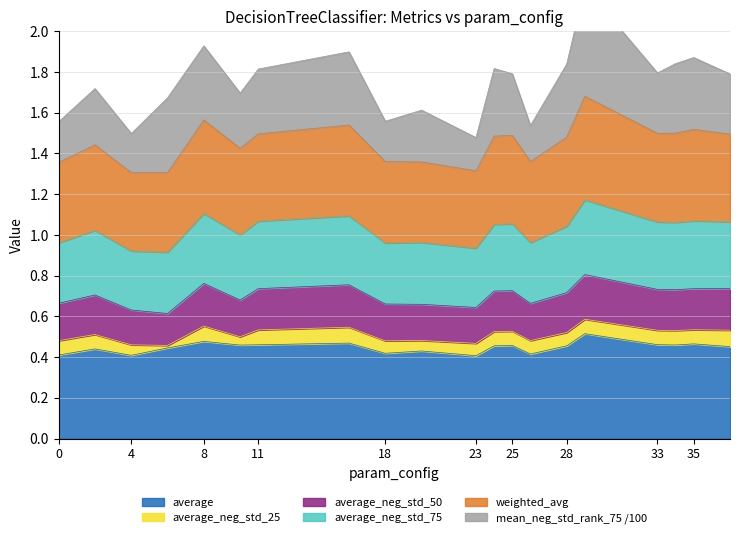

Is it true that average equals 0.1 at 35?

False